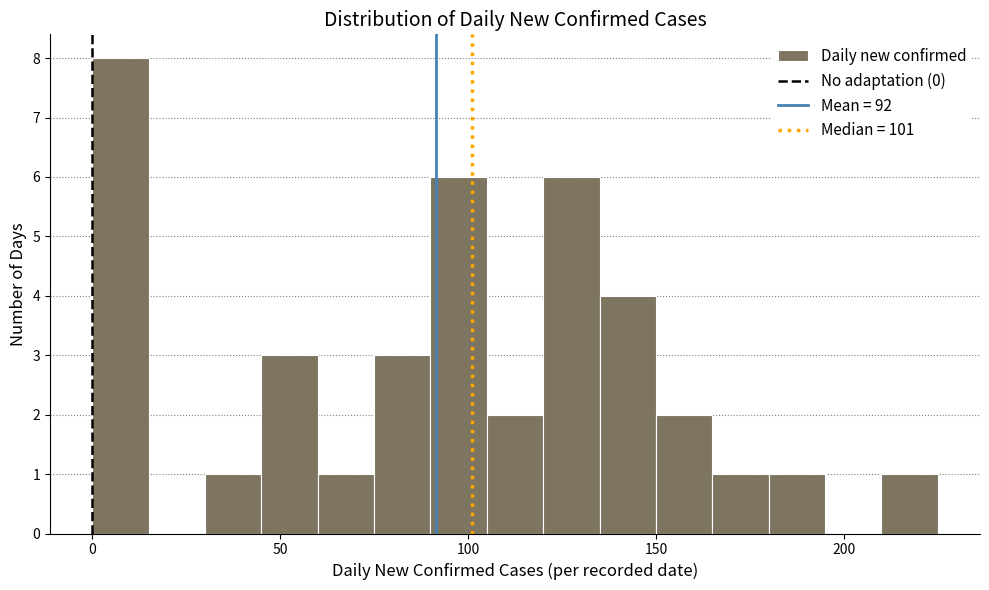

Around what value on the x-axis is the tallest bar? Give the approximate position of its centre, as read against the axis.

10